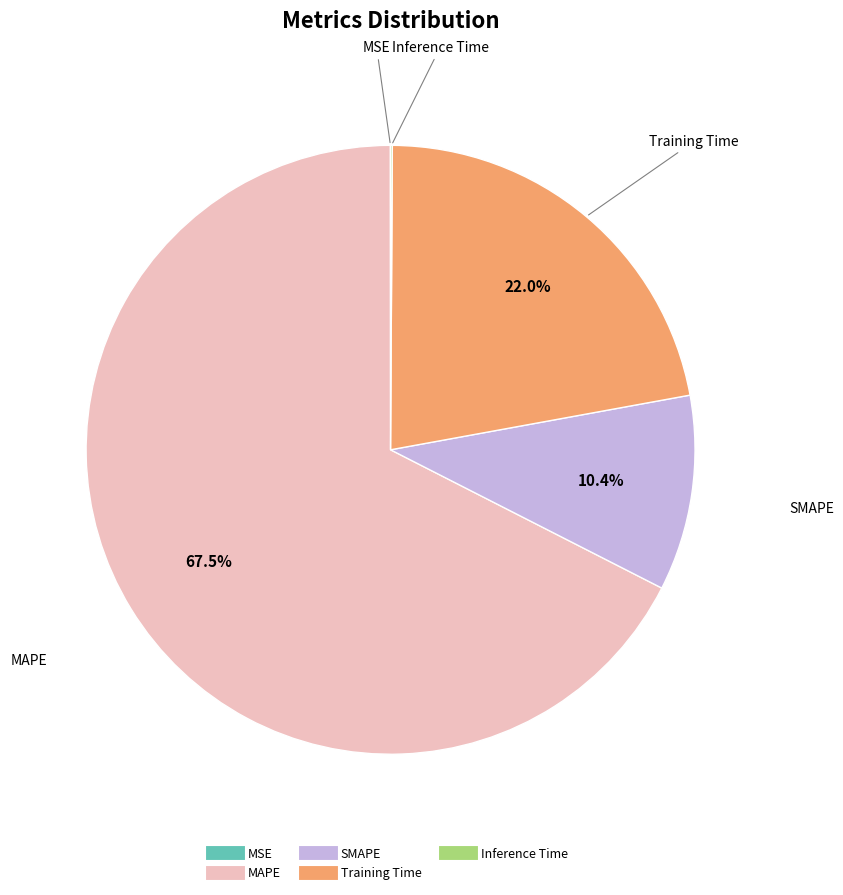

Is it true that Training Time is 8% of the pie?

False